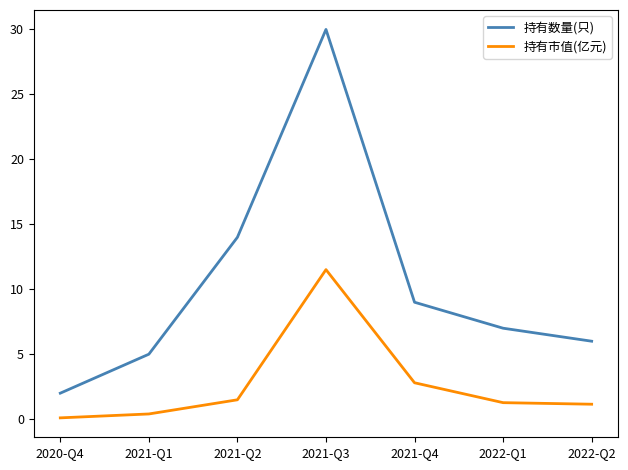

Rank the categories by 持有数量(只) value from highest to lowest.

2021-Q3, 2021-Q2, 2021-Q4, 2022-Q1, 2022-Q2, 2021-Q1, 2020-Q4